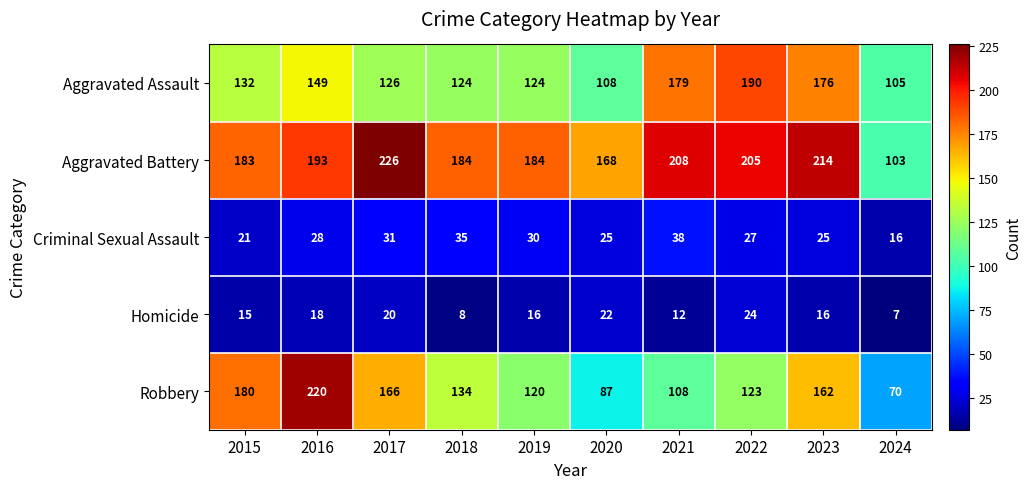

What is the spread (max minus min) of values at 2018?

176